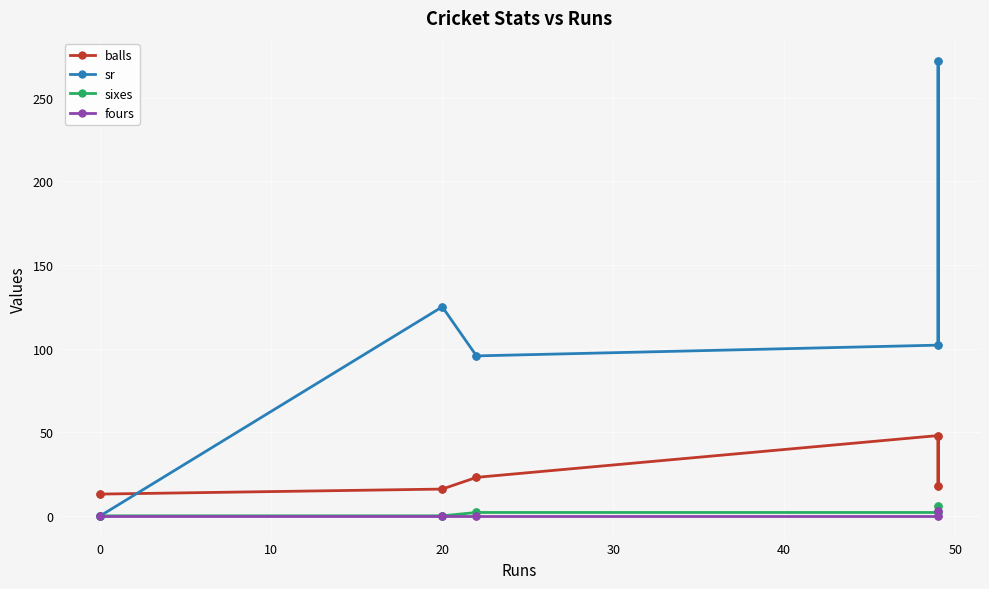

What is the sum of the sixes values at 0 and 30?

2.0